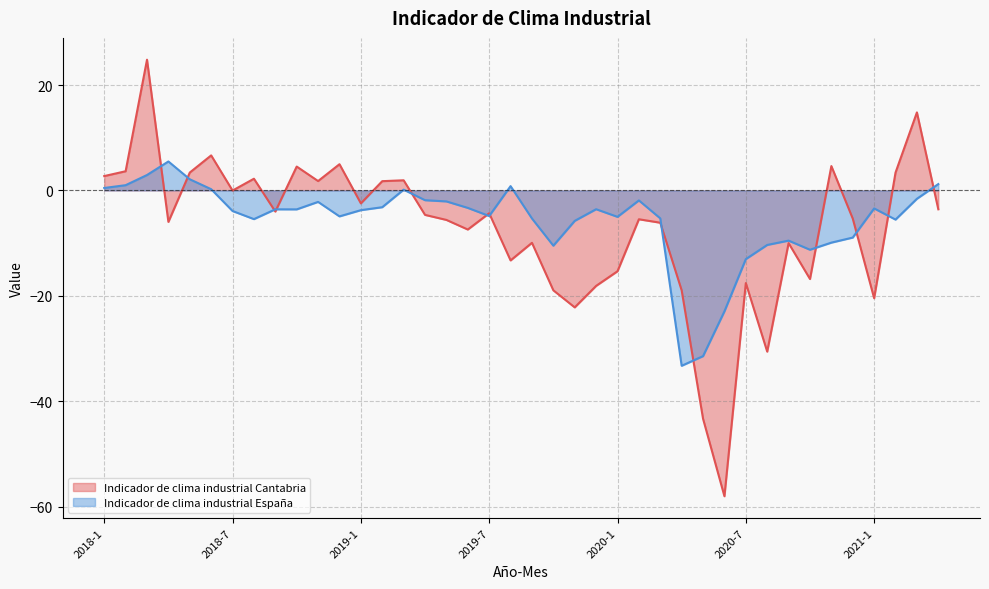

How many lines are shown in the chart?

2